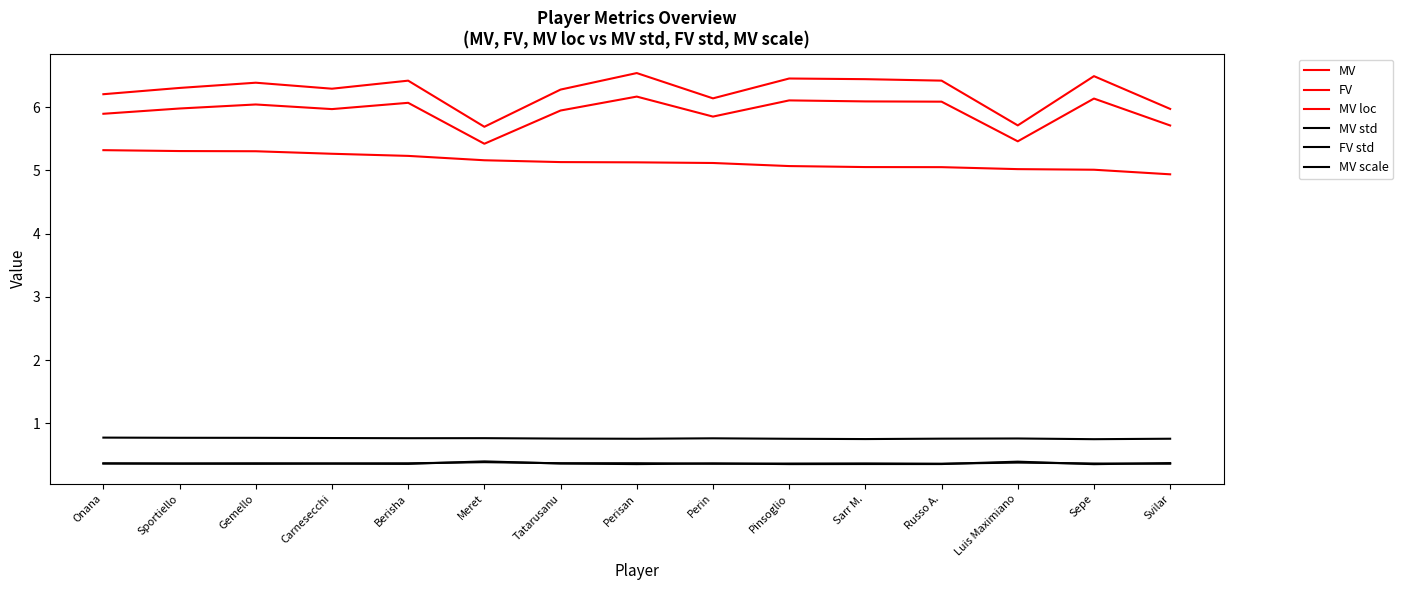

Reading right to left, list all the values displayed in this chart.

MV: Svilar=6.0	Sepe=6.5	Luis Maximiano=5.7	Russo A.=6.4	Sarr M.=6.4	Pinsoglio=6.5	Perin=6.1	Perisan=6.5	Tatarusanu=6.3	Meret=5.7	Berisha=6.4	Carnesecchi=6.3	Gemello=6.4	Sportiello=6.3	Onana=6.2
FV: Svilar=4.9	Sepe=5.0	Luis Maximiano=5.0	Russo A.=5.0	Sarr M.=5.1	Pinsoglio=5.1	Perin=5.1	Perisan=5.1	Tatarusanu=5.1	Meret=5.2	Berisha=5.2	Carnesecchi=5.3	Gemello=5.3	Sportiello=5.3	Onana=5.3
MV loc: Svilar=5.7	Sepe=6.1	Luis Maximiano=5.5	Russo A.=6.1	Sarr M.=6.1	Pinsoglio=6.1	Perin=5.8	Perisan=6.2	Tatarusanu=5.9	Meret=5.4	Berisha=6.1	Carnesecchi=6.0	Gemello=6.0	Sportiello=6.0	Onana=5.9
MV std: Svilar=0.4	Sepe=0.4	Luis Maximiano=0.4	Russo A.=0.4	Sarr M.=0.4	Pinsoglio=0.4	Perin=0.4	Perisan=0.4	Tatarusanu=0.4	Meret=0.4	Berisha=0.4	Carnesecchi=0.4	Gemello=0.4	Sportiello=0.4	Onana=0.4
FV std: Svilar=0.8	Sepe=0.7	Luis Maximiano=0.8	Russo A.=0.8	Sarr M.=0.8	Pinsoglio=0.8	Perin=0.8	Perisan=0.8	Tatarusanu=0.8	Meret=0.8	Berisha=0.8	Carnesecchi=0.8	Gemello=0.8	Sportiello=0.8	Onana=0.8
MV scale: Svilar=0.4	Sepe=0.4	Luis Maximiano=0.4	Russo A.=0.4	Sarr M.=0.4	Pinsoglio=0.4	Perin=0.4	Perisan=0.4	Tatarusanu=0.4	Meret=0.4	Berisha=0.4	Carnesecchi=0.4	Gemello=0.4	Sportiello=0.4	Onana=0.4